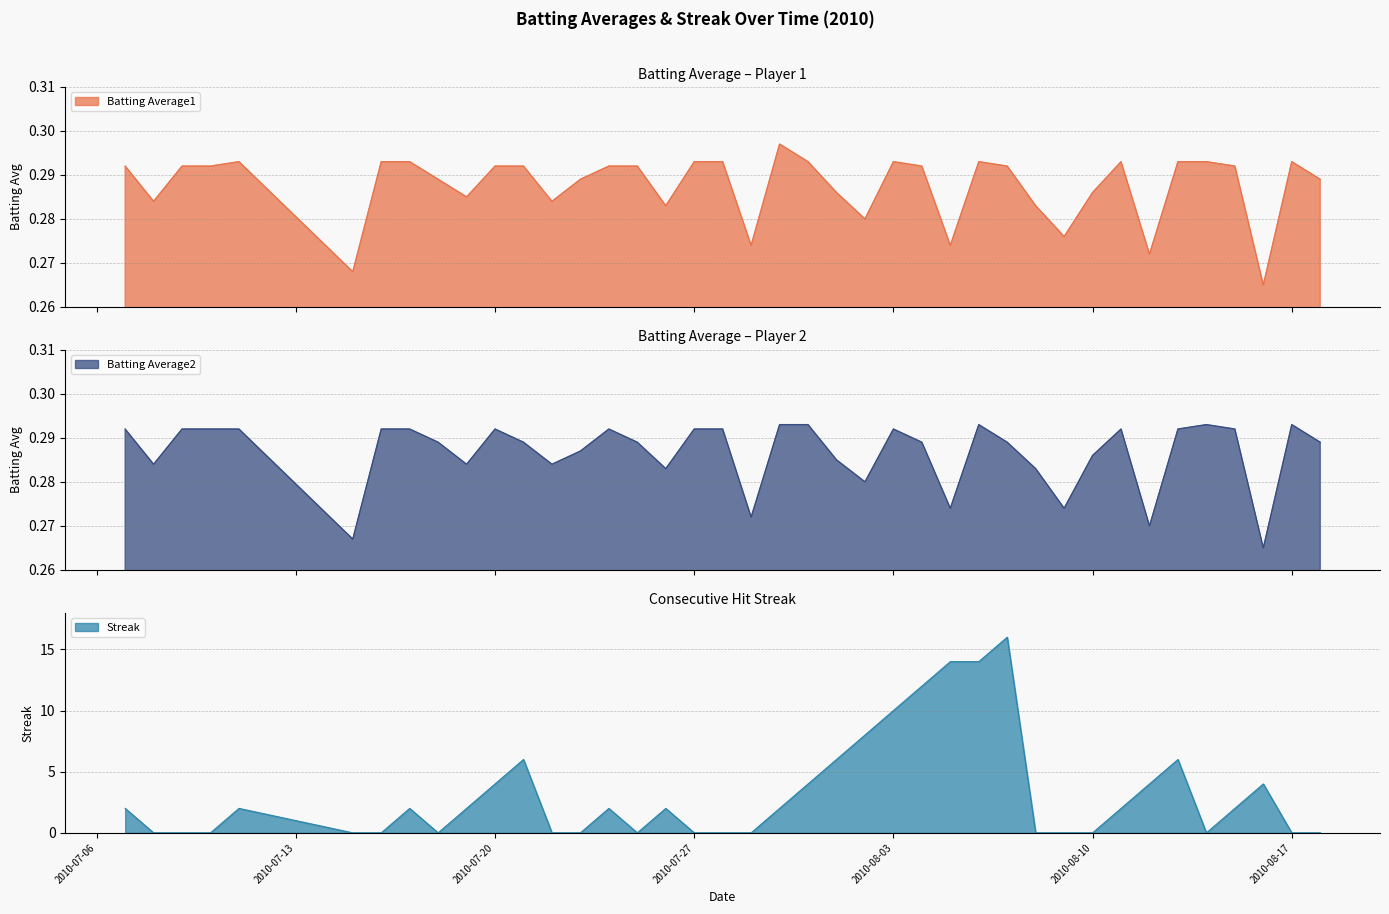

At how many categories does at least one series exceed 15?

1